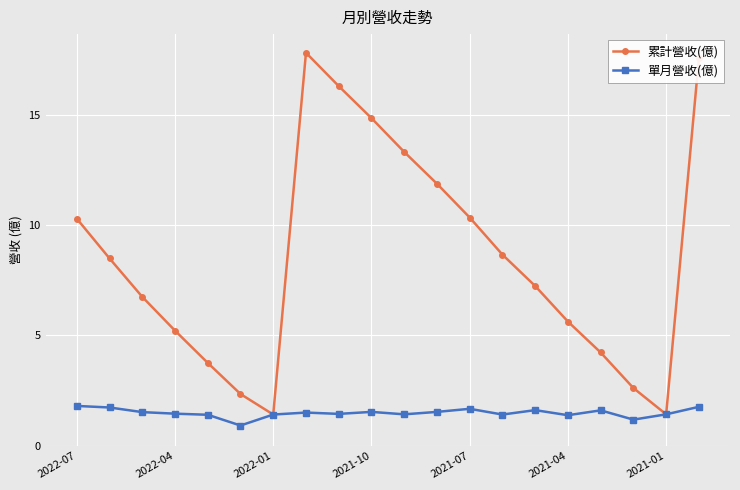

Which series has the largest total across all categories?

累計營收(億)